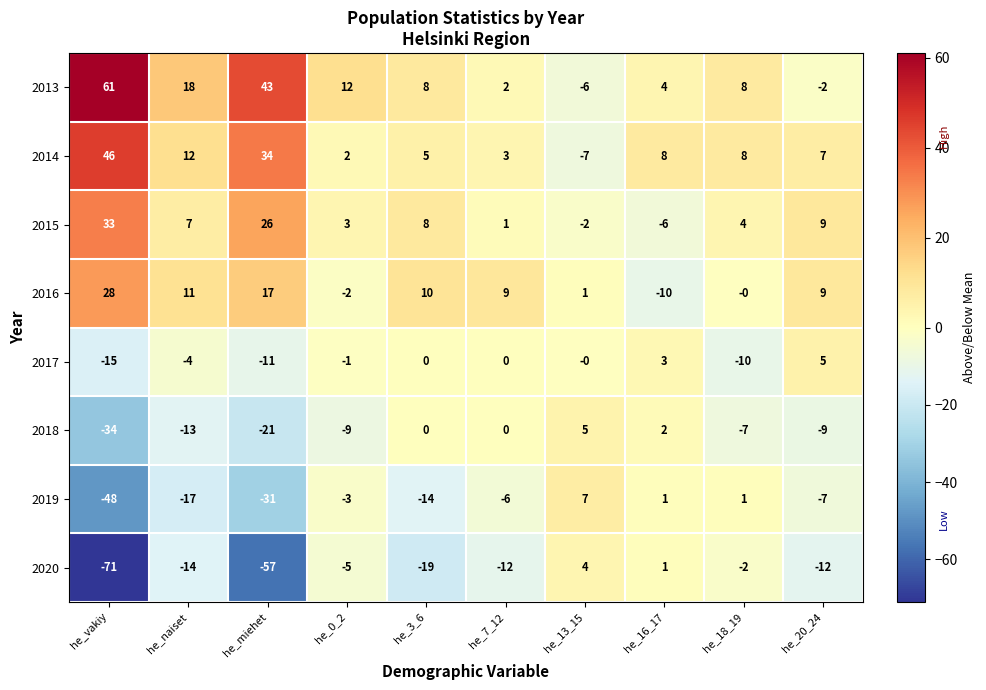

At which label is 2013 closest to 27?

he_naiset